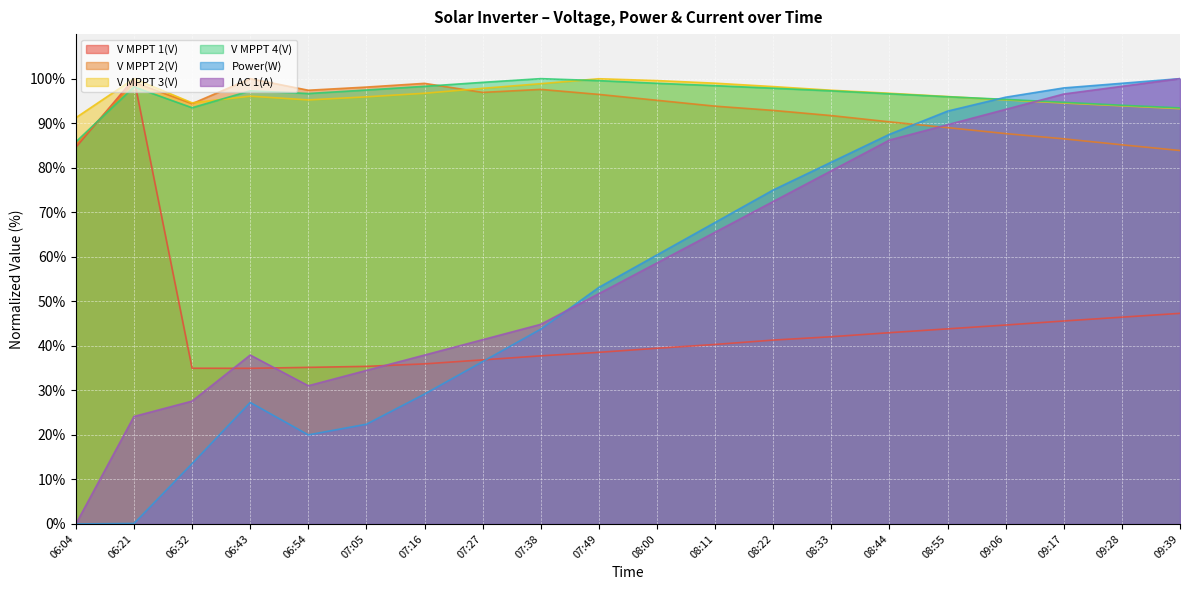

Where does the I AC 1(A) series first go above 58?

08:00